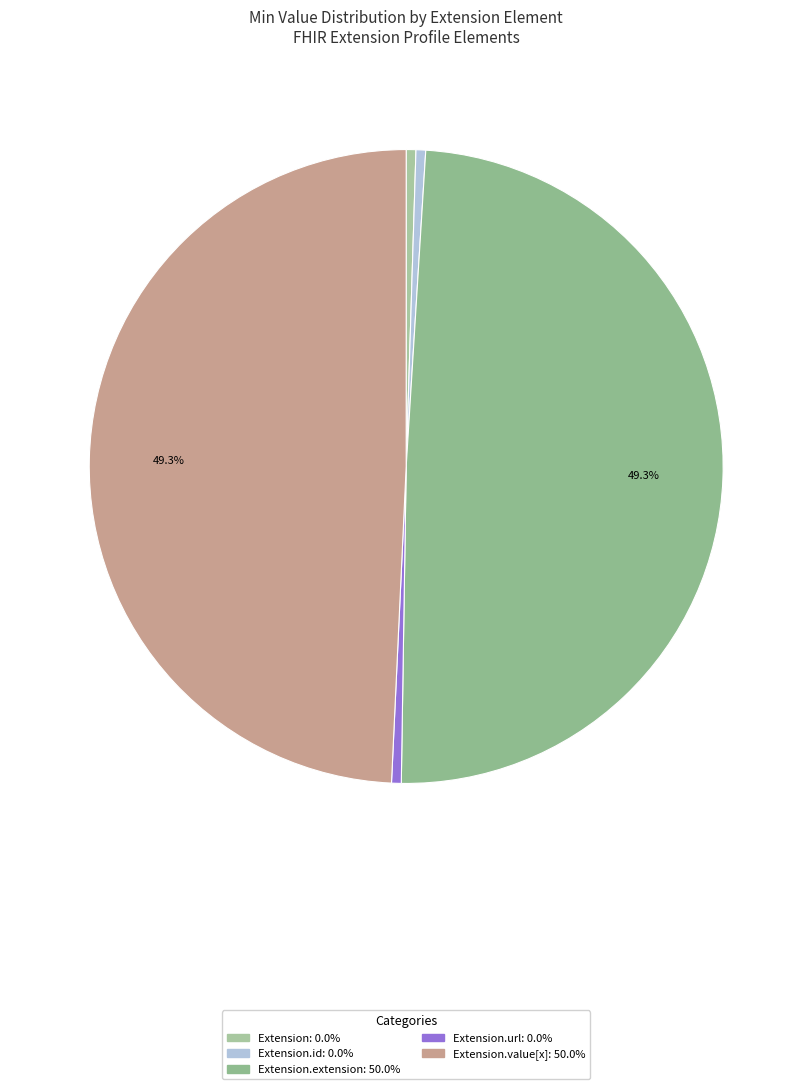

To the nearest percent, what is the average slice percentage?

20%